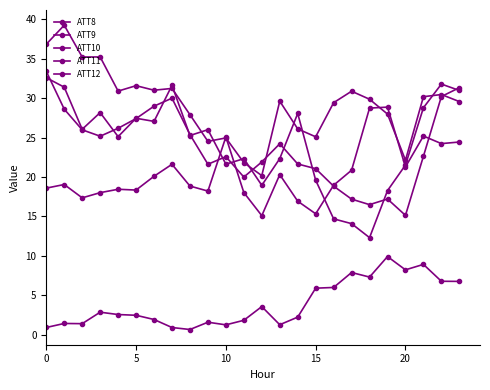

What is the sum of all ATT8 values?

94.6